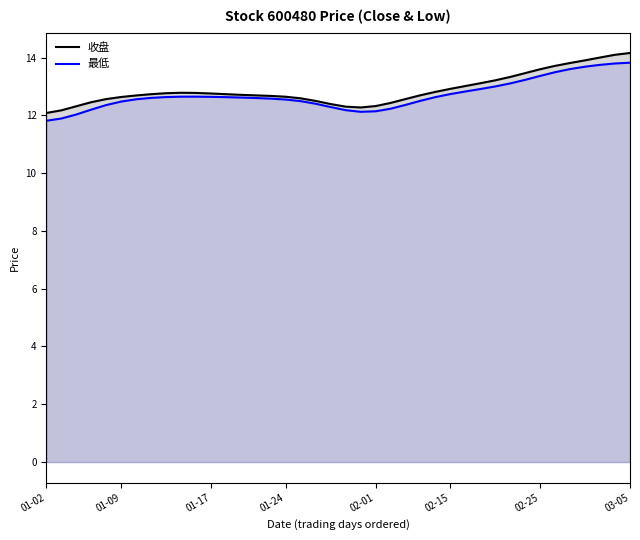

True or false: 收盘 and 最低 cross at least once.

False